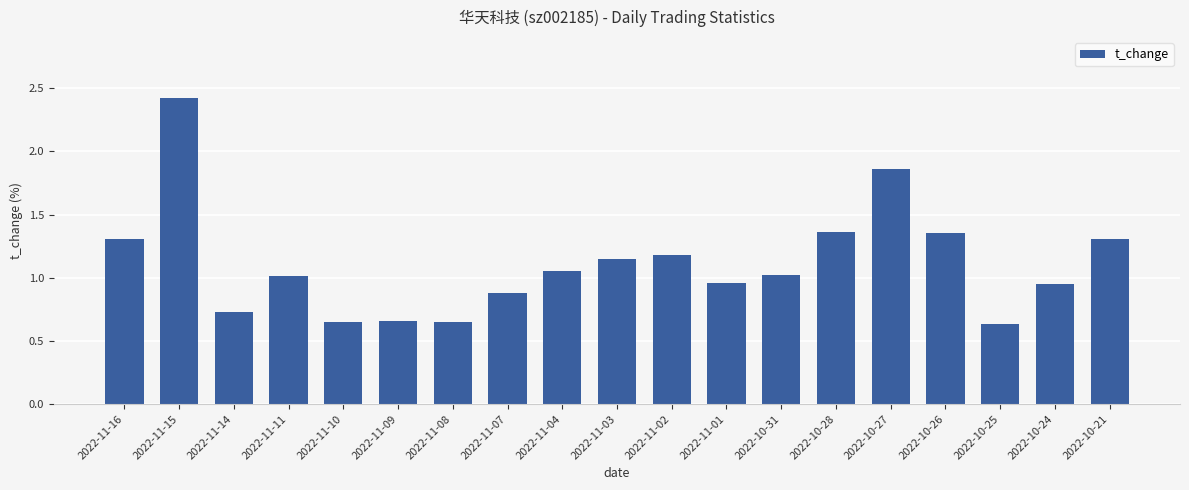

Which has a higher value, 2022-10-24 or 2022-11-07?

2022-10-24